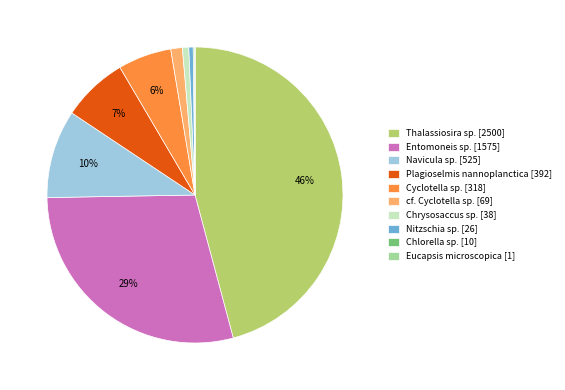

What is the largest slice in the pie chart?

Thalassiosira sp. [2500]